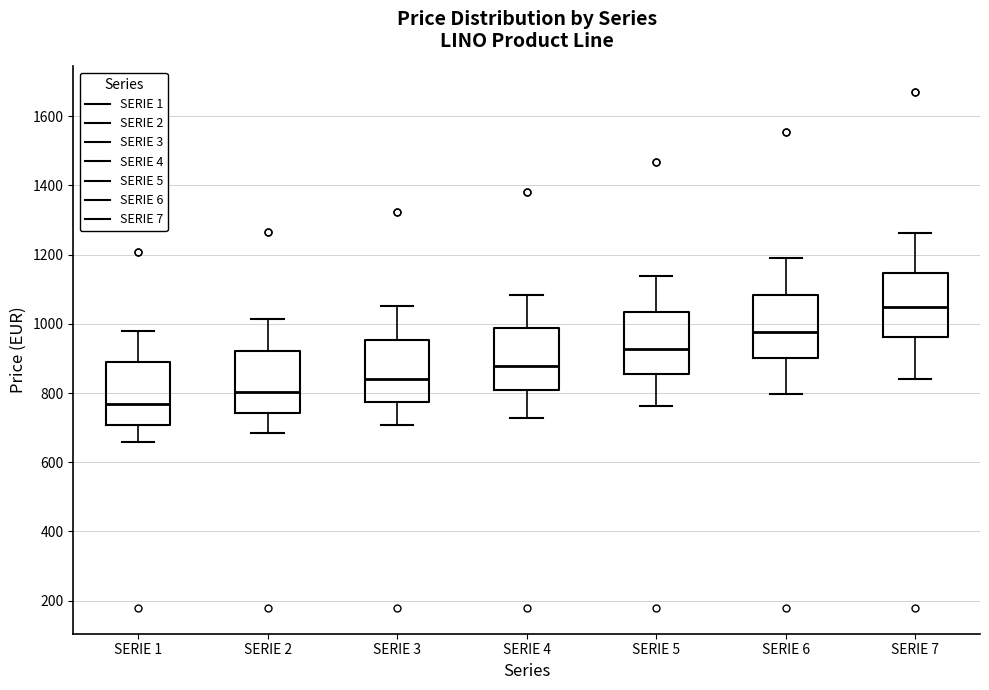

Reading left to right, transcribe this box plot: for each box, give where its median line is, the range the box spans, and where its two whiskers end, as read against the y-axis. The values are not printed on the chart, so give them approximately, as read against the axis.

SERIE 1: median 760, box 700 to 900, whiskers 660 to 980
SERIE 2: median 800, box 740 to 920, whiskers 680 to 1020
SERIE 3: median 840, box 780 to 960, whiskers 700 to 1060
SERIE 4: median 880, box 800 to 980, whiskers 720 to 1080
SERIE 5: median 920, box 860 to 1040, whiskers 760 to 1140
SERIE 6: median 980, box 900 to 1080, whiskers 800 to 1200
SERIE 7: median 1040, box 960 to 1140, whiskers 840 to 1260